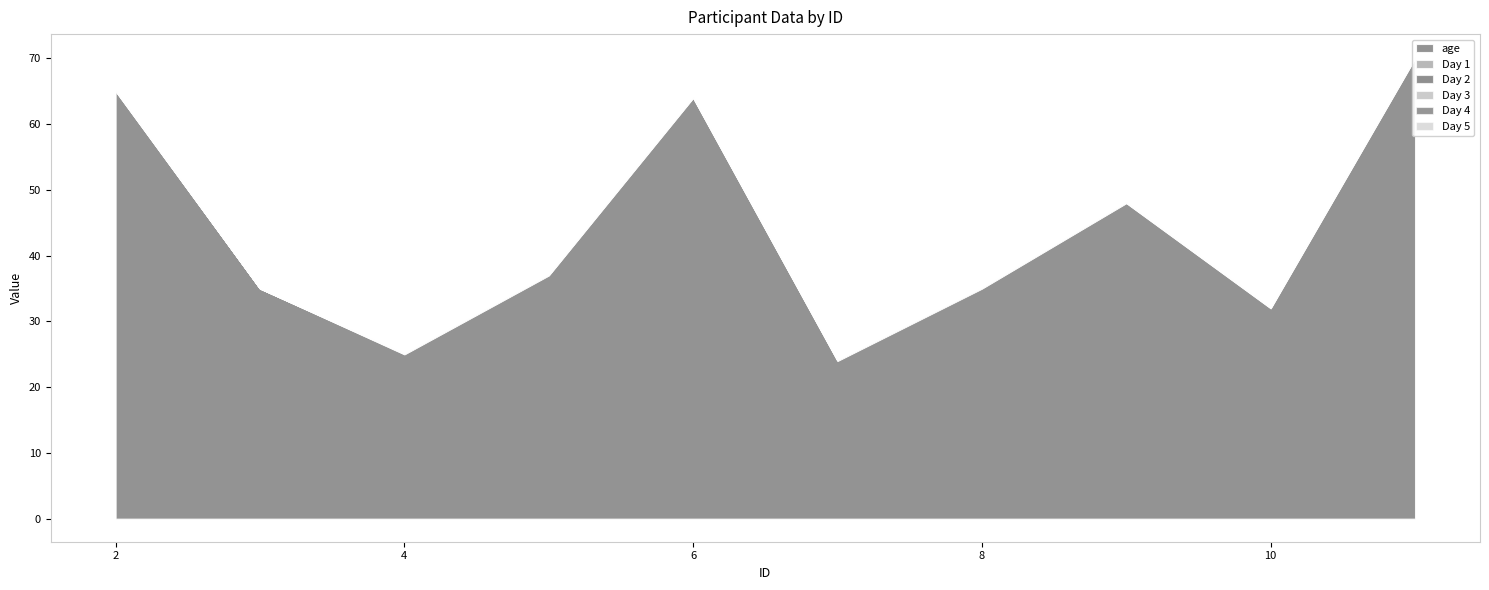

The value of Day 3 at 11 is 0.0. True or false?

True